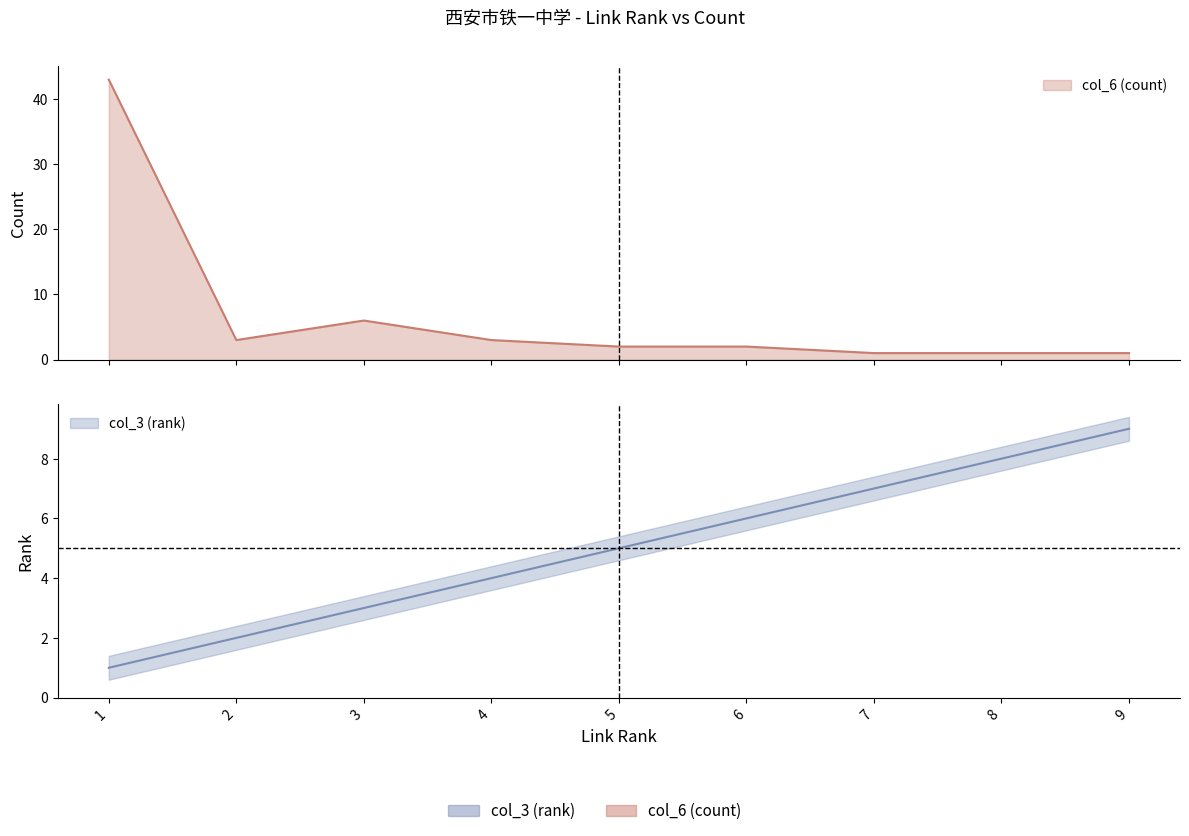

What value does the col_3 (rank) series have at 7?

7